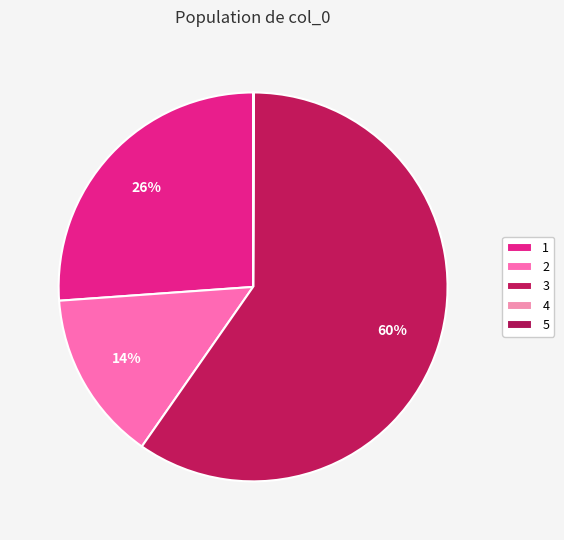

Which category has the biggest portion of the pie?

3